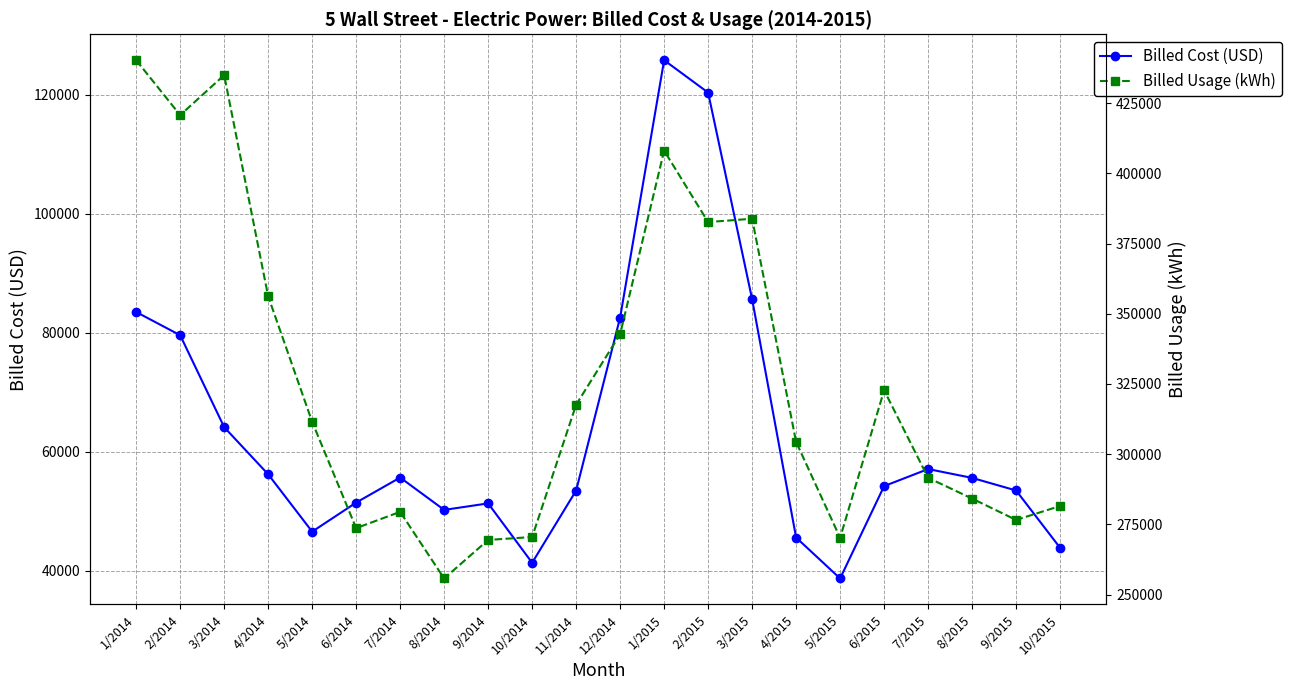

List the series in order of their peak value, highest first.

Billed Usage (kWh), Billed Cost (USD)